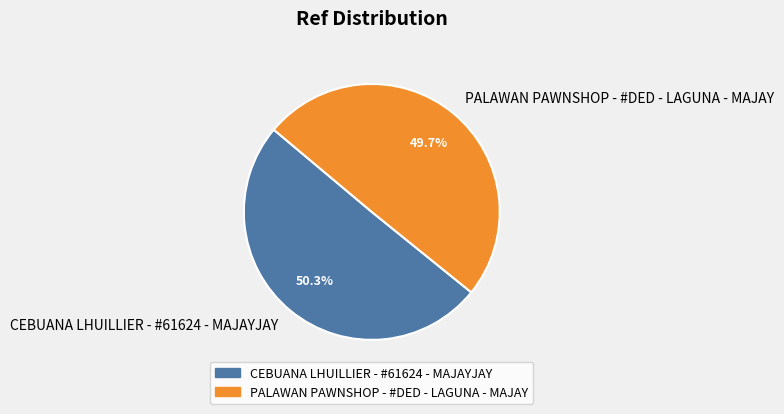

Which has a higher value, CEBUANA LHUILLIER - #61624 - MAJAYJAY or PALAWAN PAWNSHOP - #DED - LAGUNA - MAJAY?

CEBUANA LHUILLIER - #61624 - MAJAYJAY